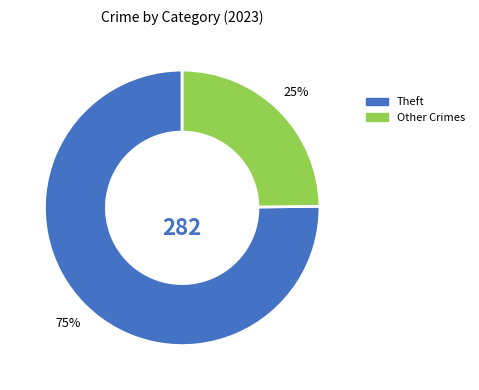

Is there any slice that represents more than half of the pie?

Yes